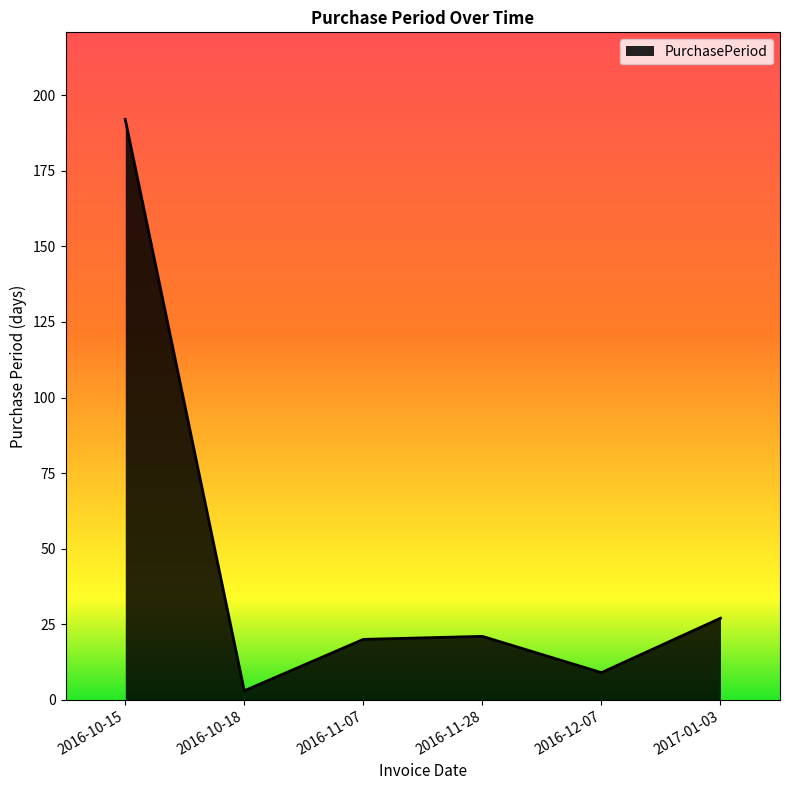

Is it true that the value at 2017-01-03 is 27?

True